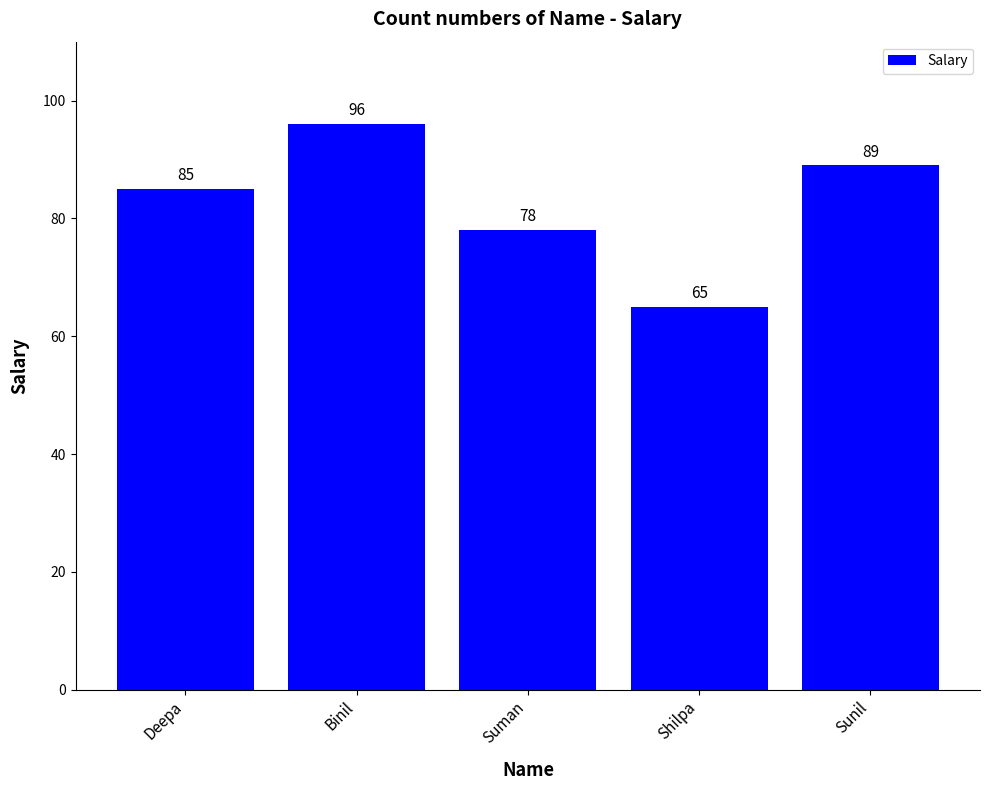

Read the value at Binil, to the nearest 10.

100